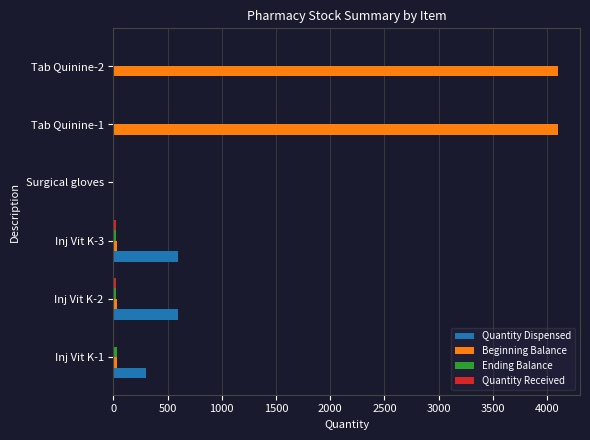

What is the highest value of the Quantity Dispensed series?

600